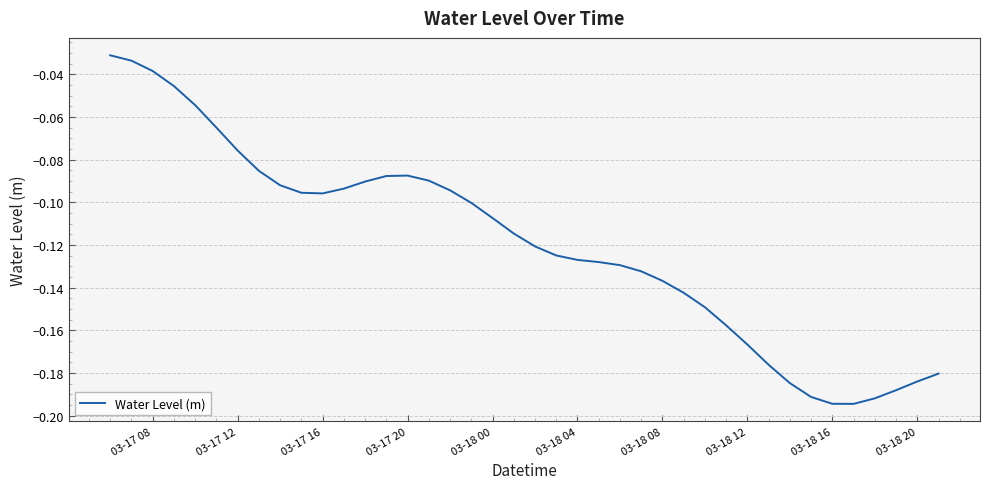

Does the chart have visible grid lines?

Yes